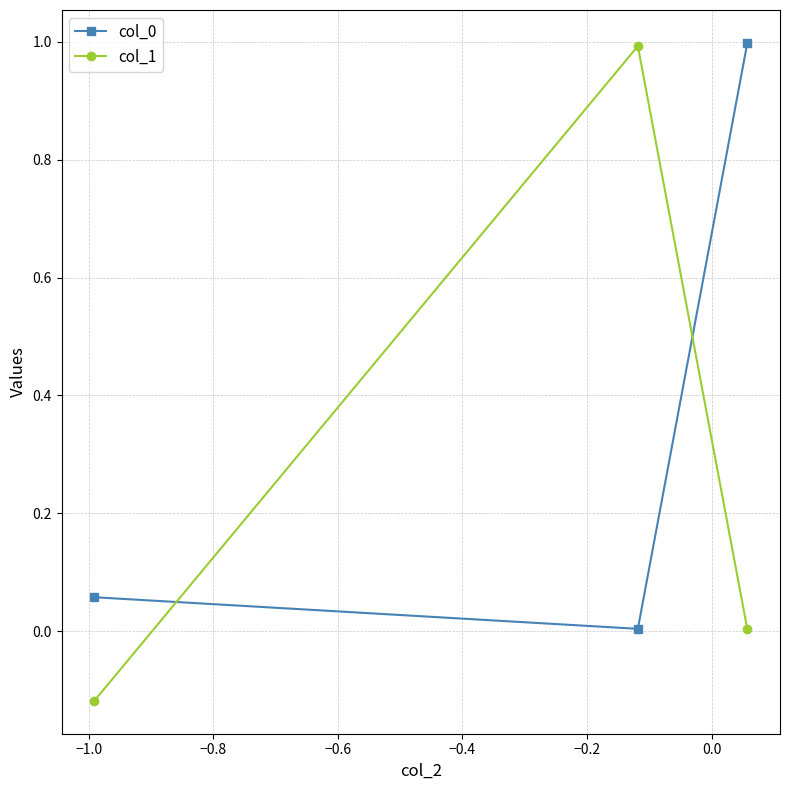

What is the average value of the col_1 series?

0.3